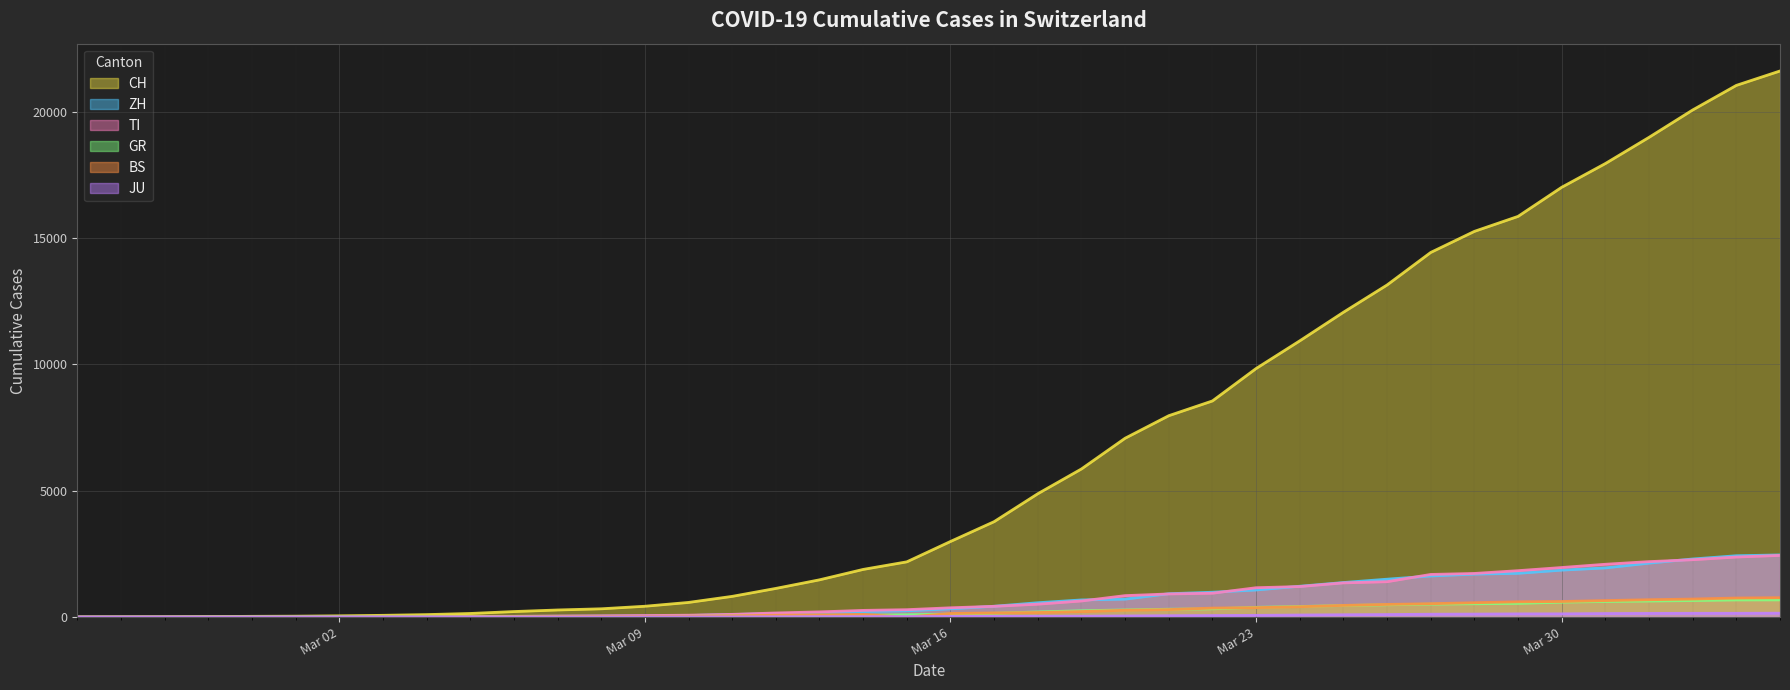

What is the greatest value displayed?

21617